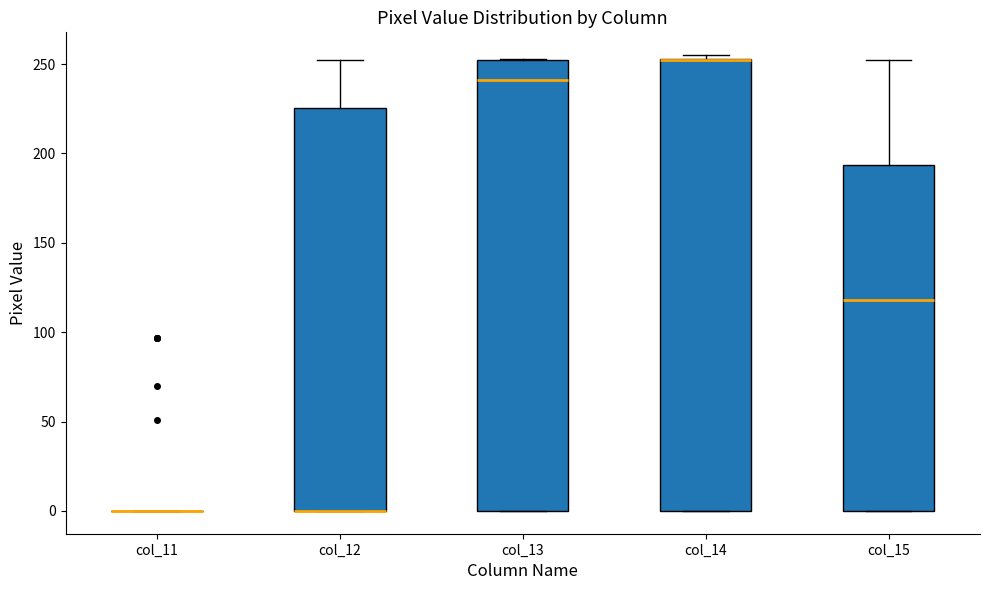

Reading left to right, read every box against the y-axis: the position of its median line, the range the box covers, and the ends of its whiskers. The values are not printed on the chart, so give them approximately, as read against the axis.

col_11: box collapsed to a line at 0, whiskers 0 to 0
col_12: median 0 (drawn on the box's lower edge), box 0 to 225, whiskers 0 to 250
col_13: median 240, box 0 to 250, whiskers 0 to 255
col_14: median 255 (drawn on the box's upper edge), box 0 to 255, whiskers 0 to 255 (just above the box's upper edge)
col_15: median 120, box 0 to 195, whiskers 0 to 250